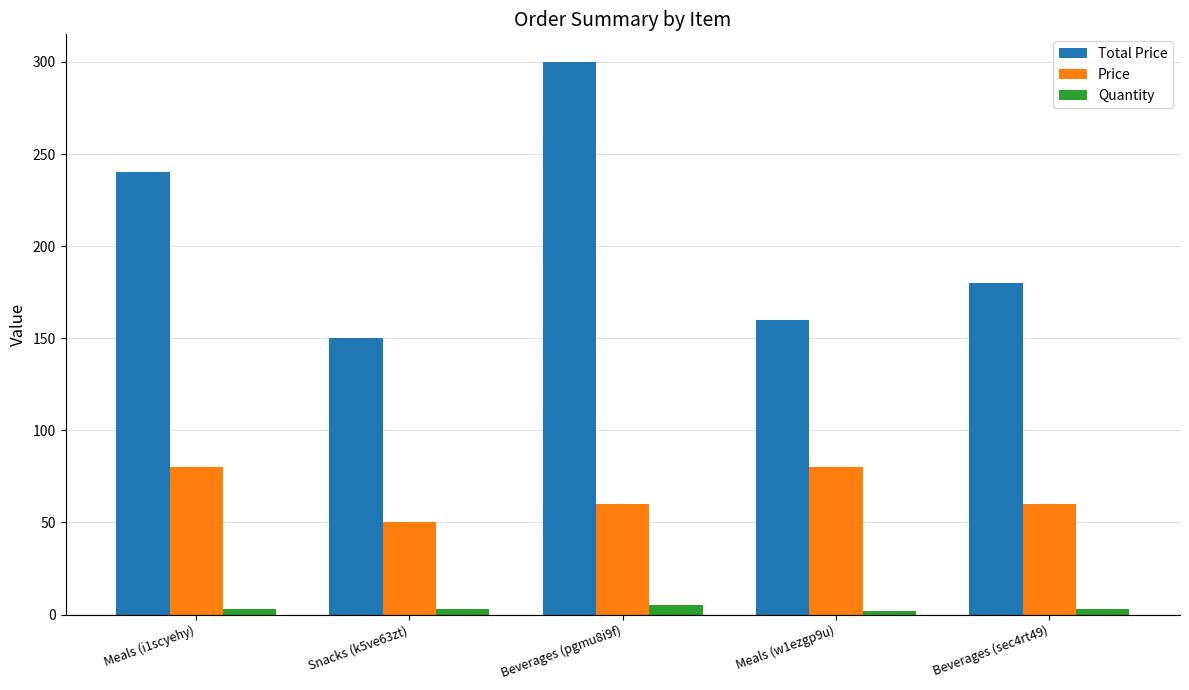

Are the bars horizontal?

No